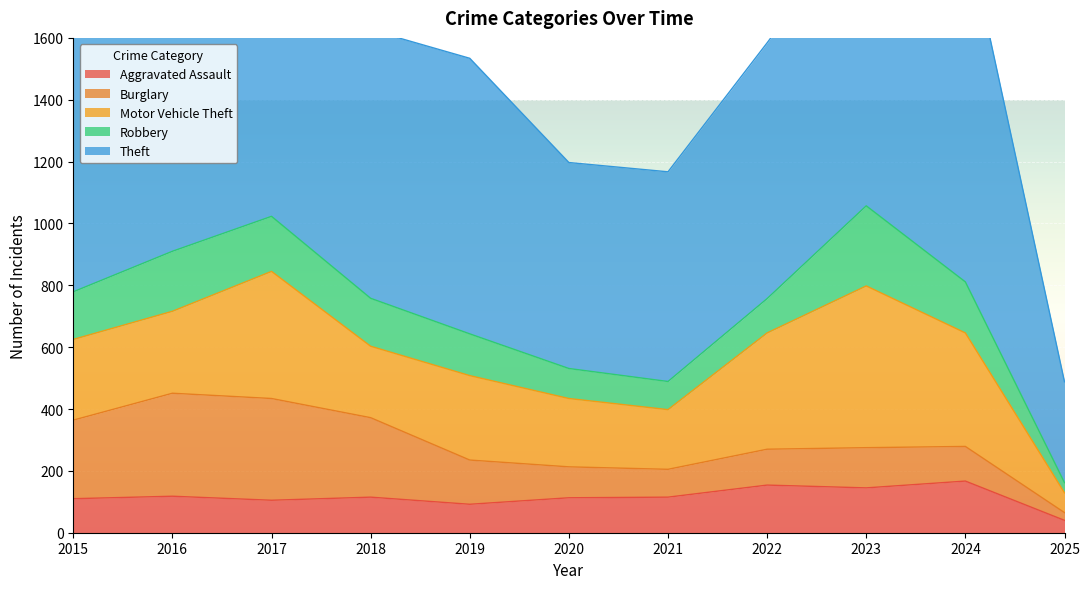

What is the minimum value for Aggravated Assault?

40